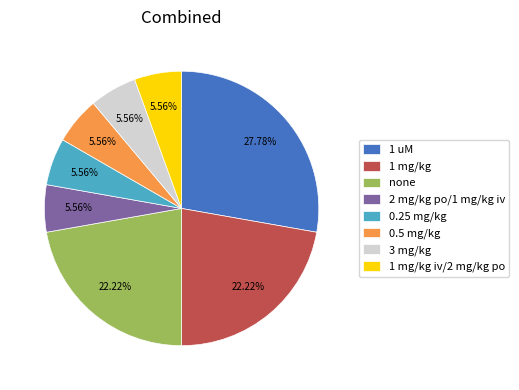

How many segments does this pie chart have?

8